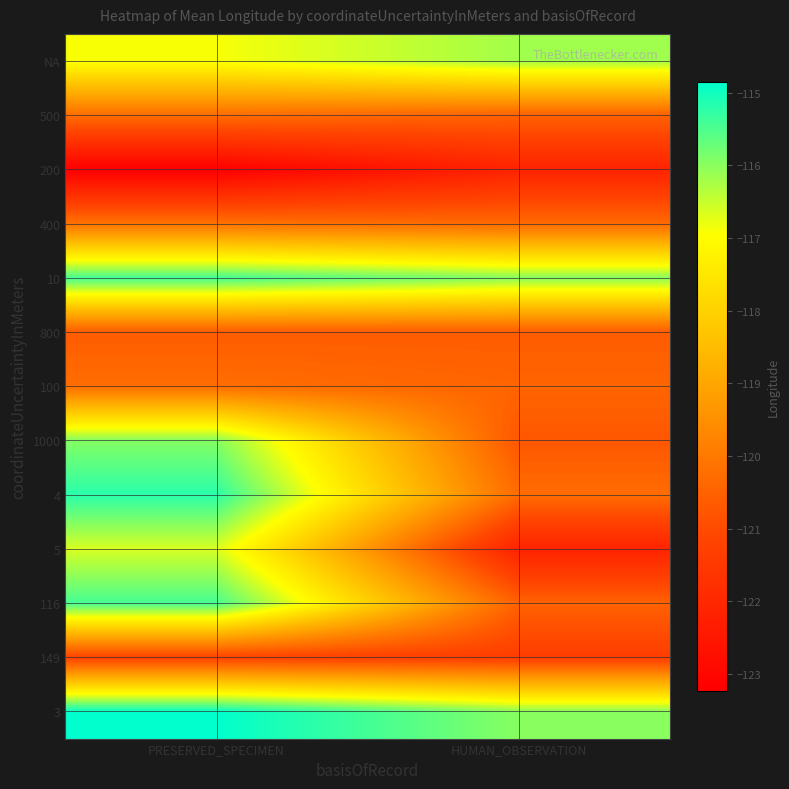

Is the value of 149 at PRESERVED_SPECIMEN greater than the value of 4 at HUMAN_OBSERVATION?

No